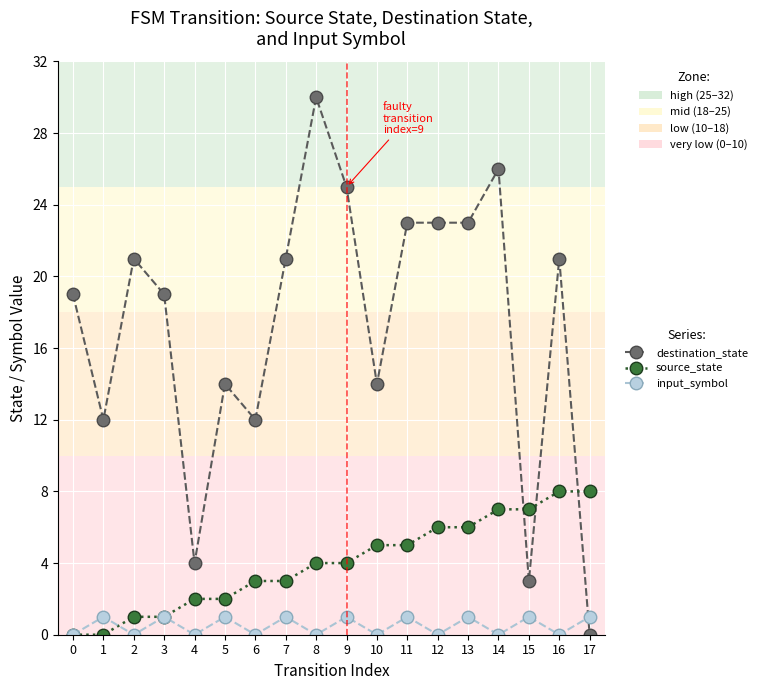

True or false: input_symbol has more than 0 points higher than both neighbors.

True